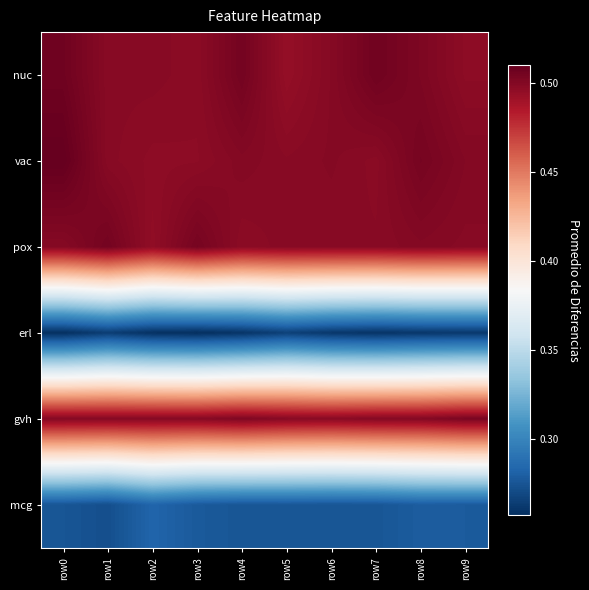

Which label corresponds to the largest value in the chart?

row0